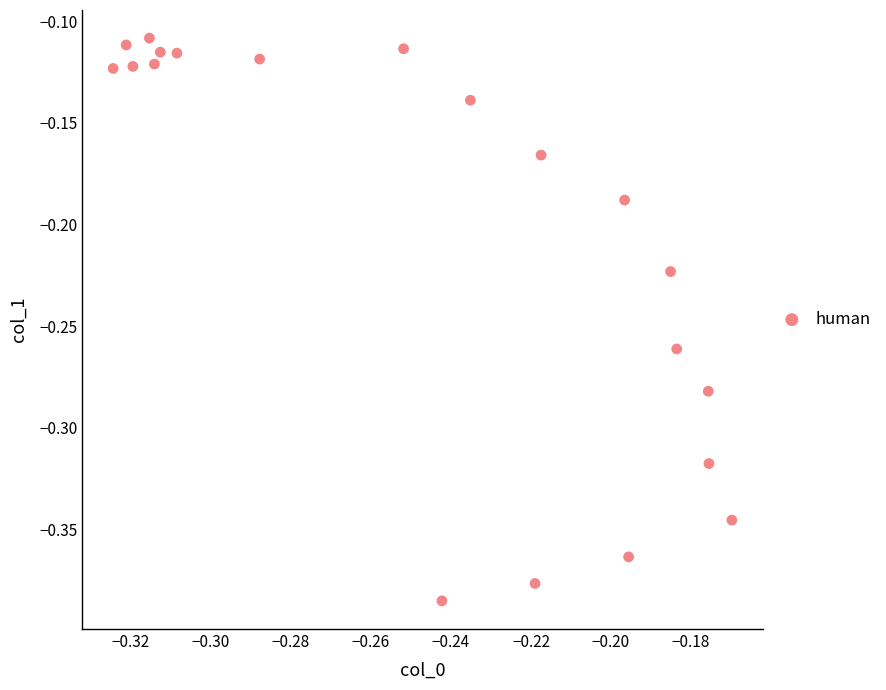

What is the range of Y values (max minus min)?

0.3